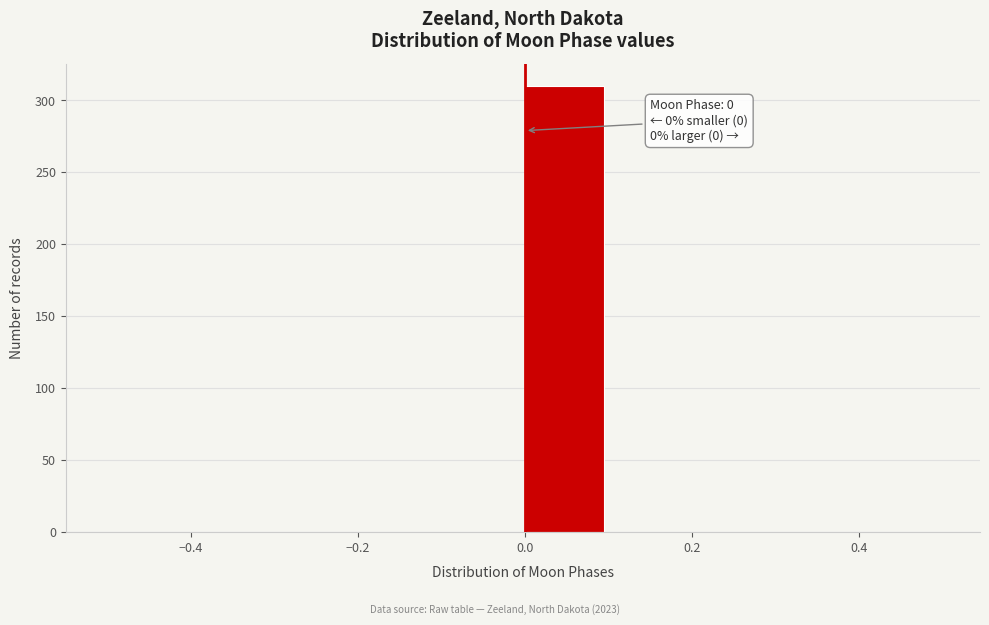

Over which range of the x-axis is the bar tallest?

0.0 to 0.1